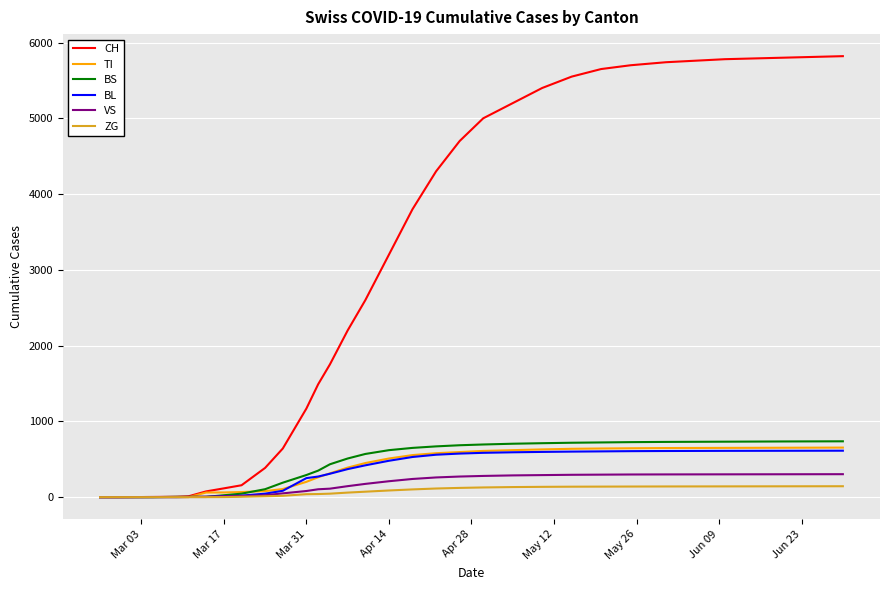

What is the highest value of the BS series?

737